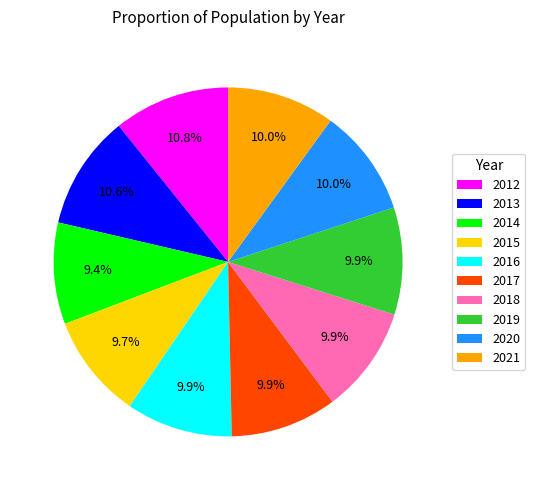

Do 2014 and 2016 together represent more than half of the pie?

No